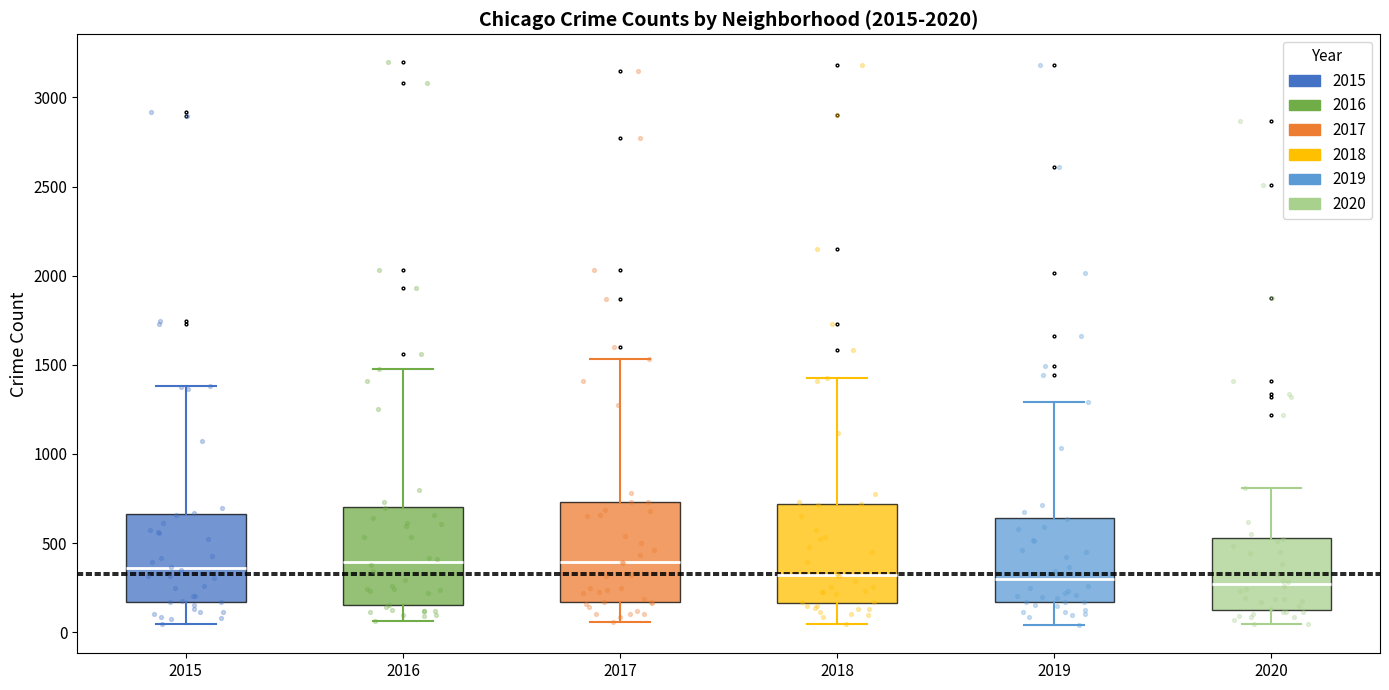

Where does the lower whisker of the box at x = 2019 end on the y-axis? The values are not printed on the chart, so give them approximately, as read against the axis.

50